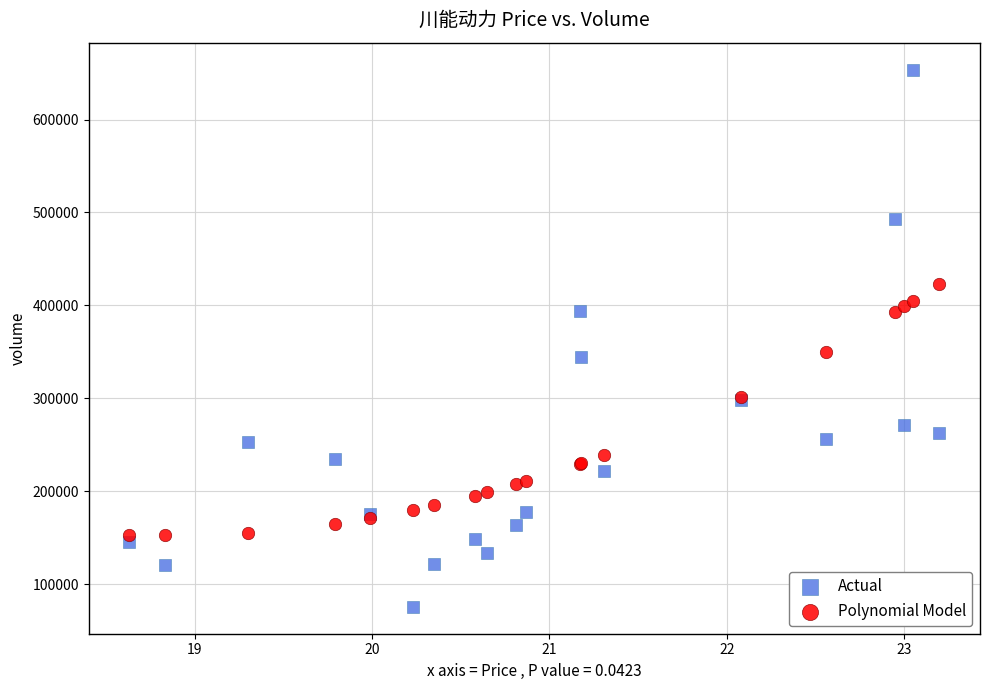

Which series reaches the minimum Y coordinate?

Actual